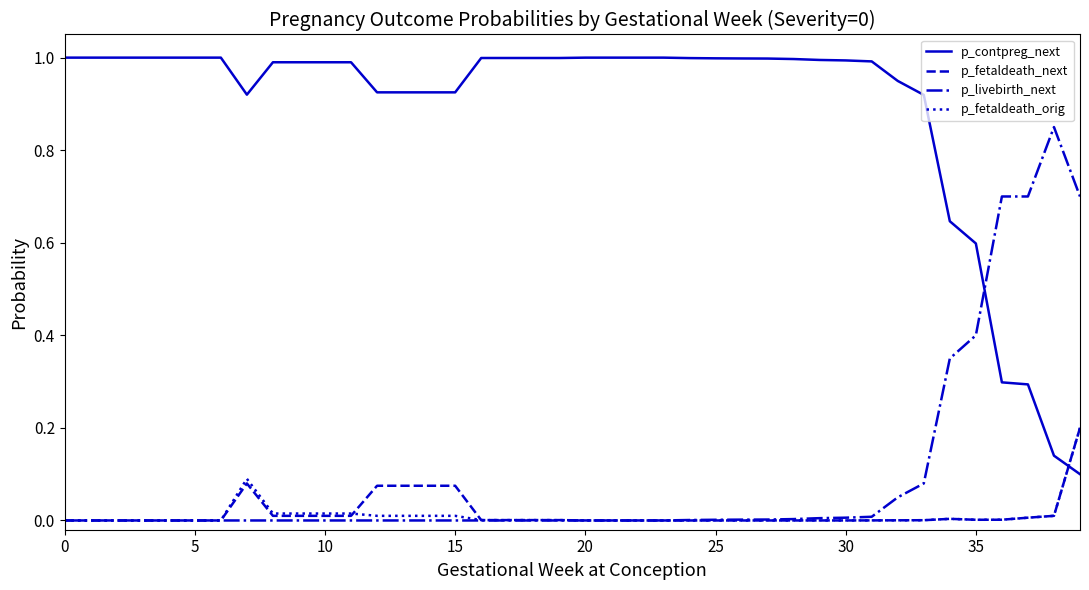

Which series has the largest total across all categories?

p_contpreg_next